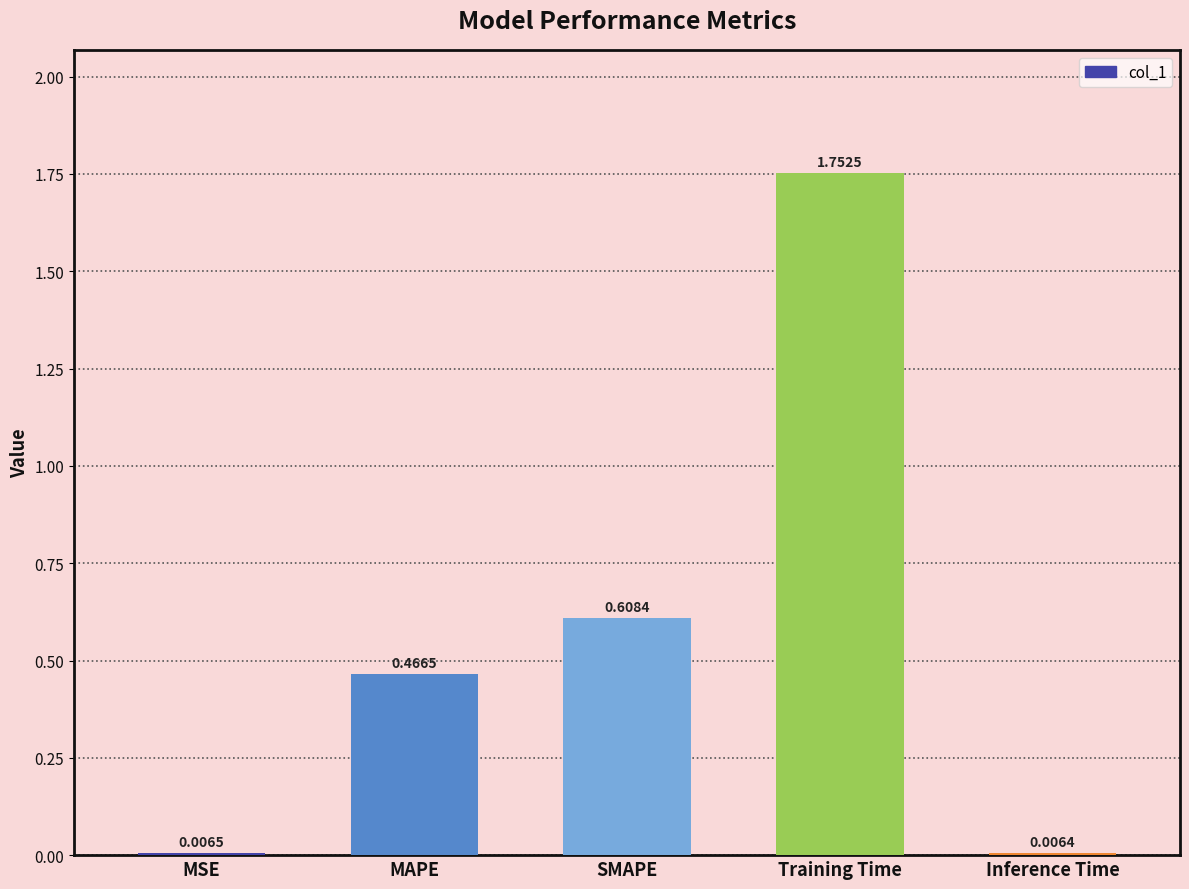

What is the label of the 1st bar from the left?

MSE